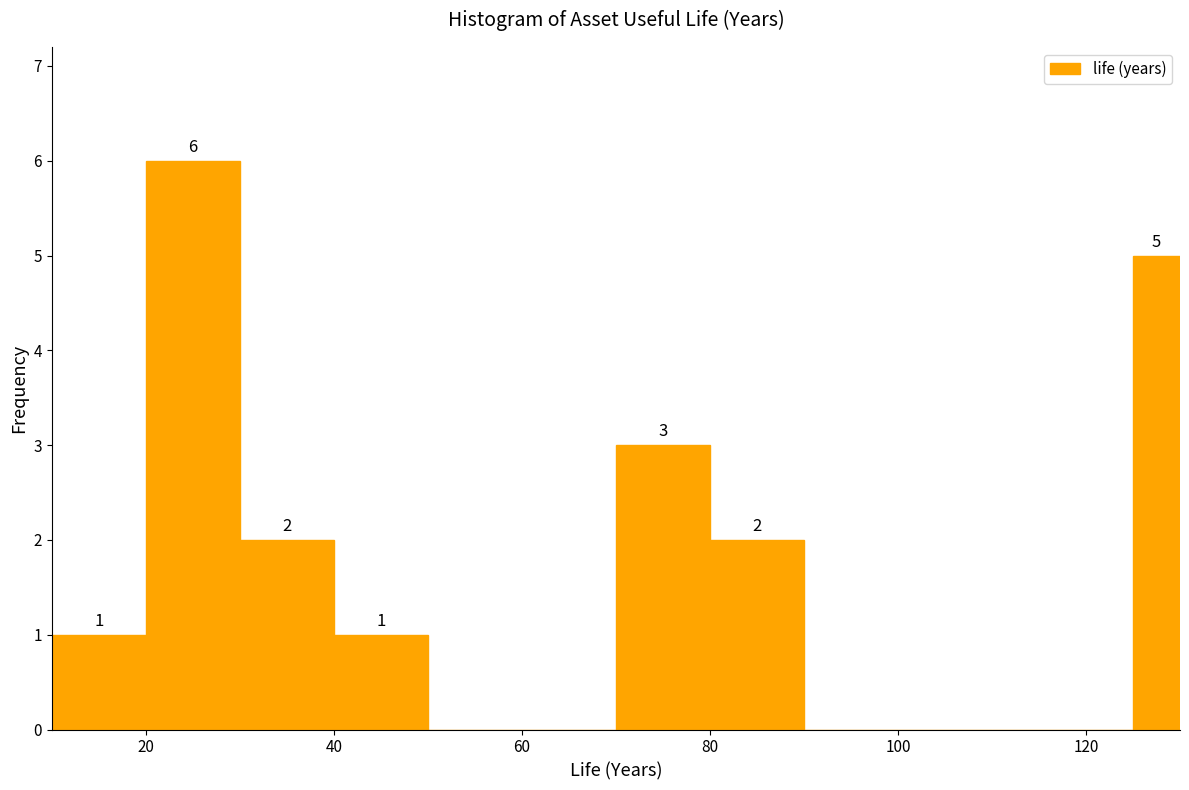

Around what value on the x-axis is the tallest bar? Give the approximate position of its centre, as read against the axis.

26